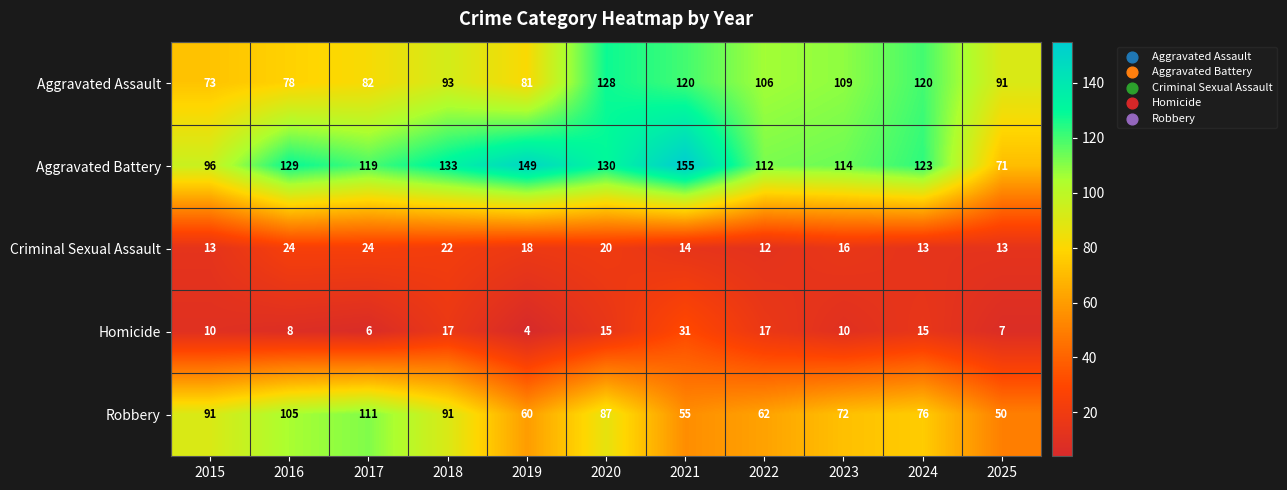

At which category does the chart reach its peak across all series?

2021